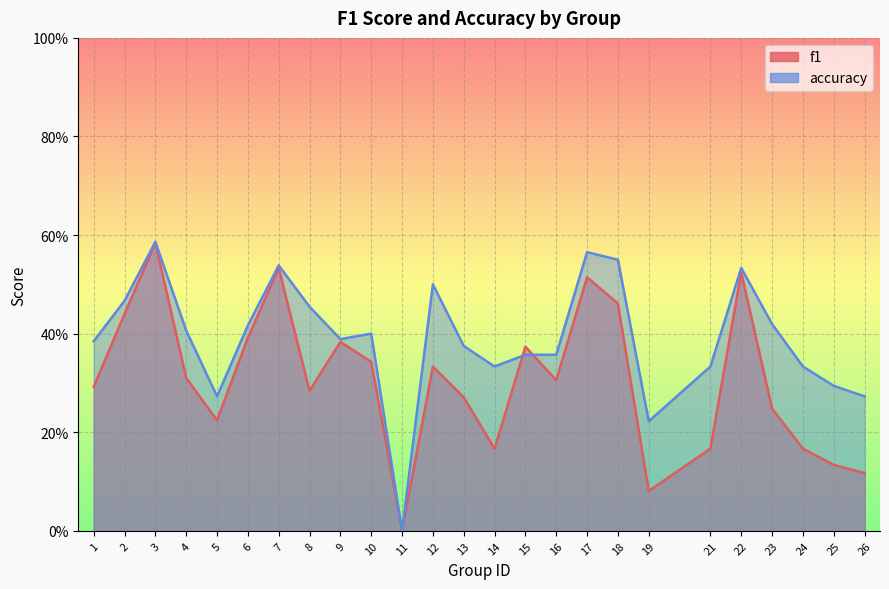

Is it true that f1 equals 0.4 at 15?

True